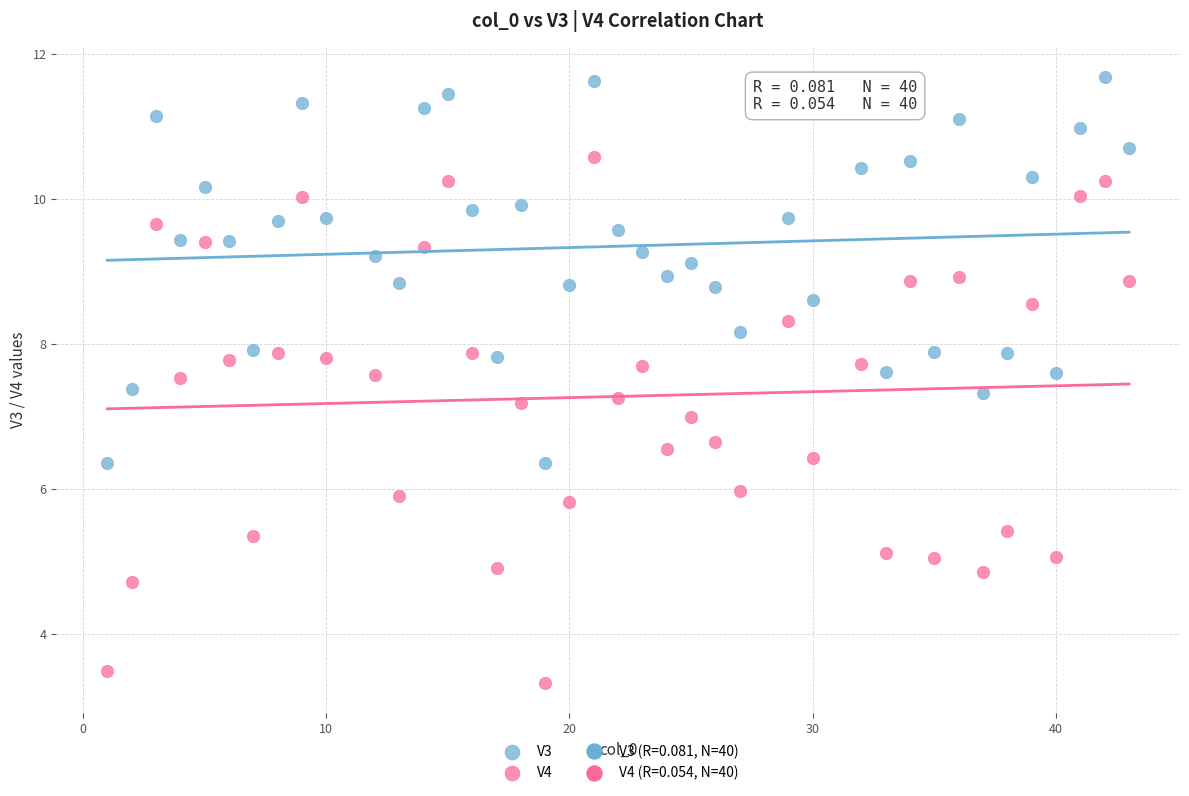

Across all data points, what is the range of X values (max minus min)?

42.0